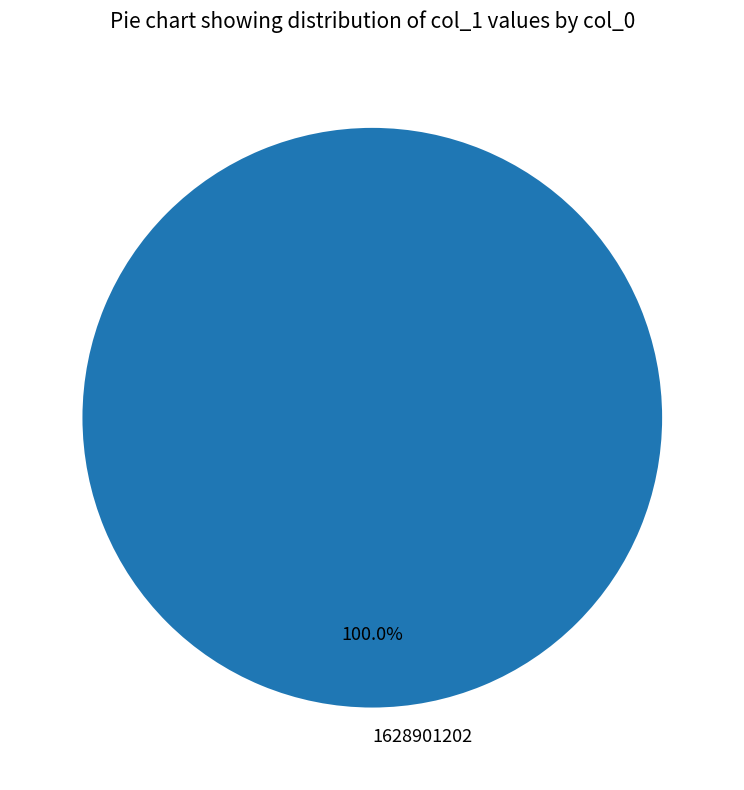

Does any single category account for the majority?

Yes